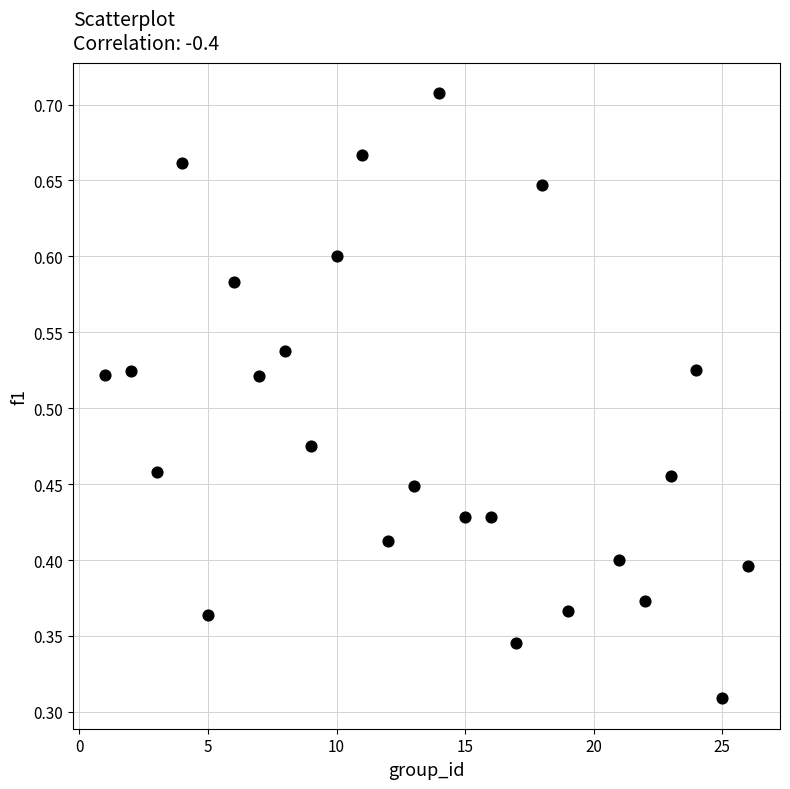

What is the range of X values (max minus min)?

25.0